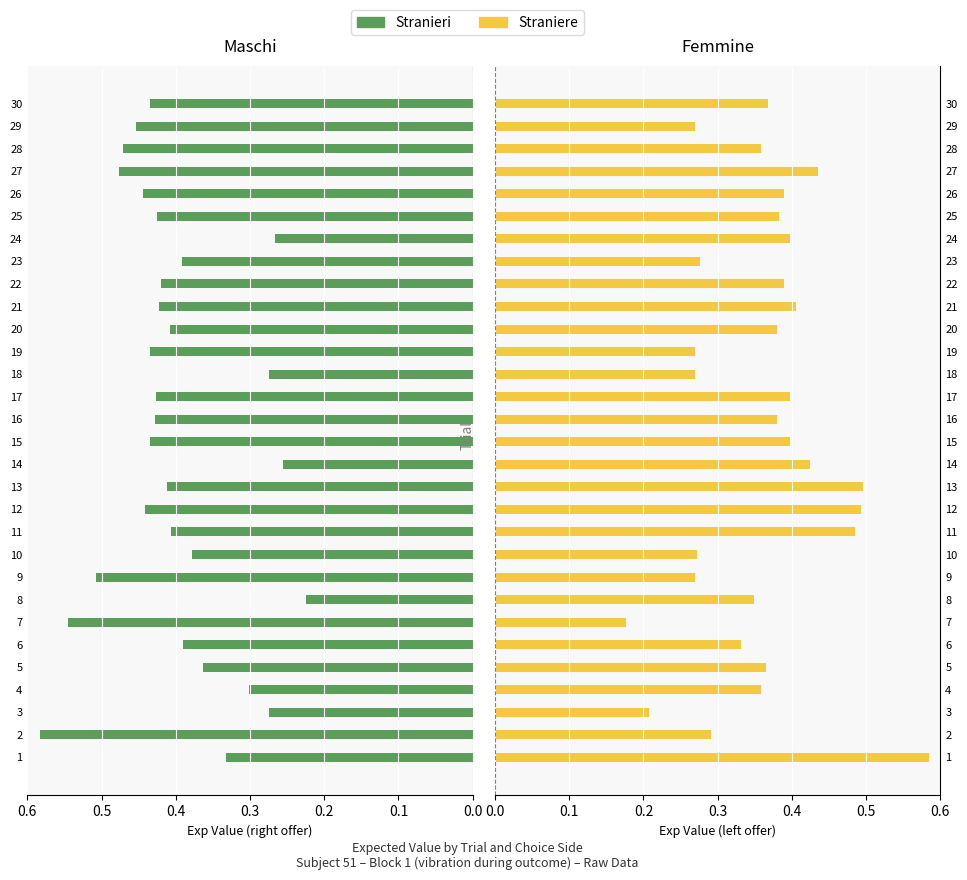

How many bars are there in each group?

2